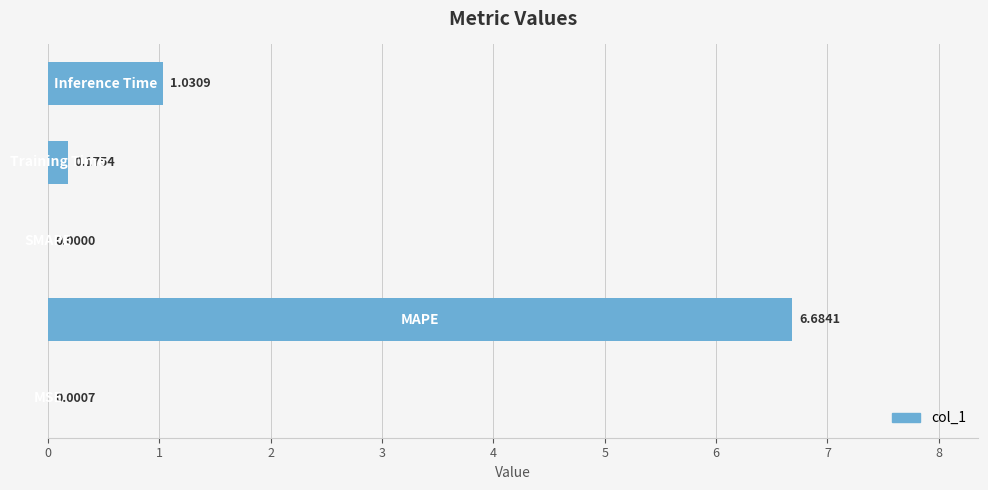

What is the sum of all values?

7.9